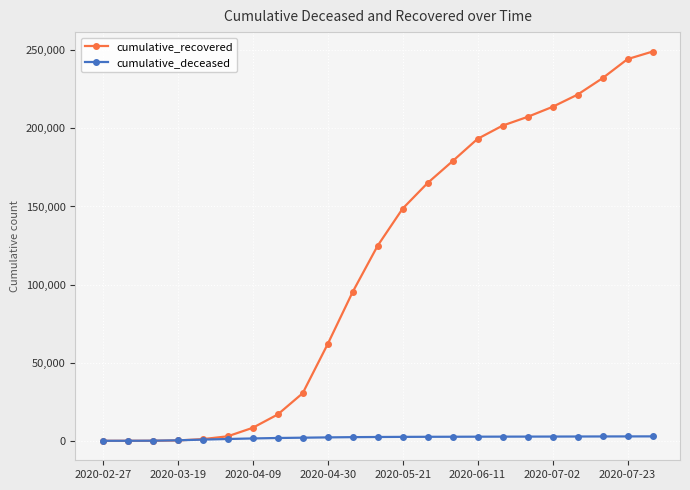

List the series in order of their peak value, highest first.

cumulative_recovered, cumulative_deceased